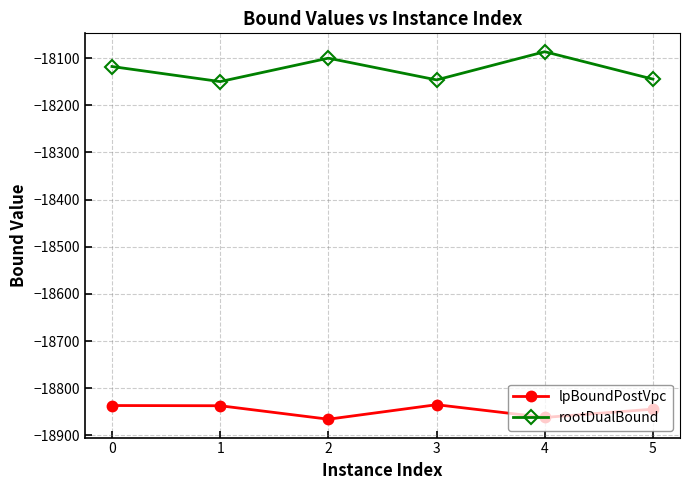

Between 0 and 5, which series saw the biggest shift?

rootDualBound